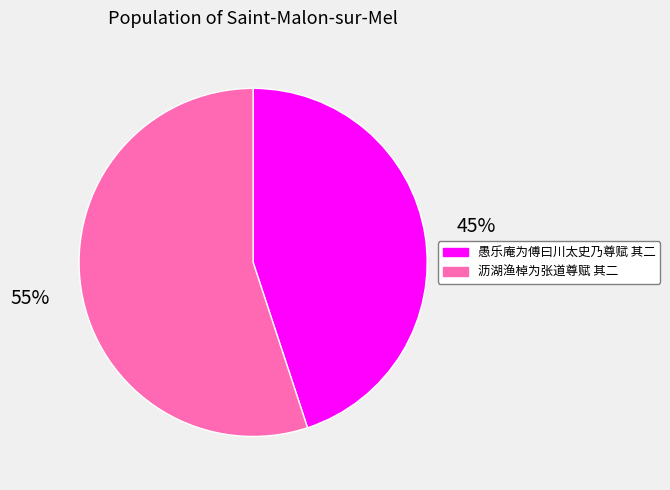

How many slices are in this pie chart?

2